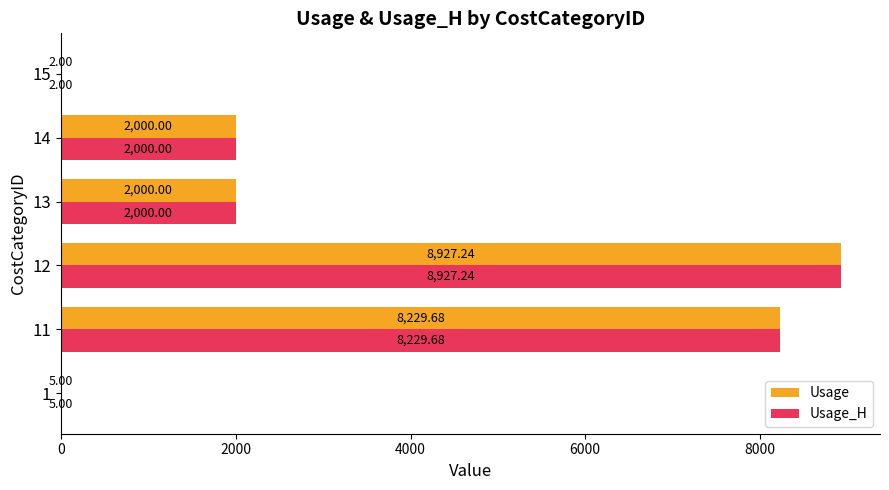

What is the sum of all Usage_H values?

21163.9